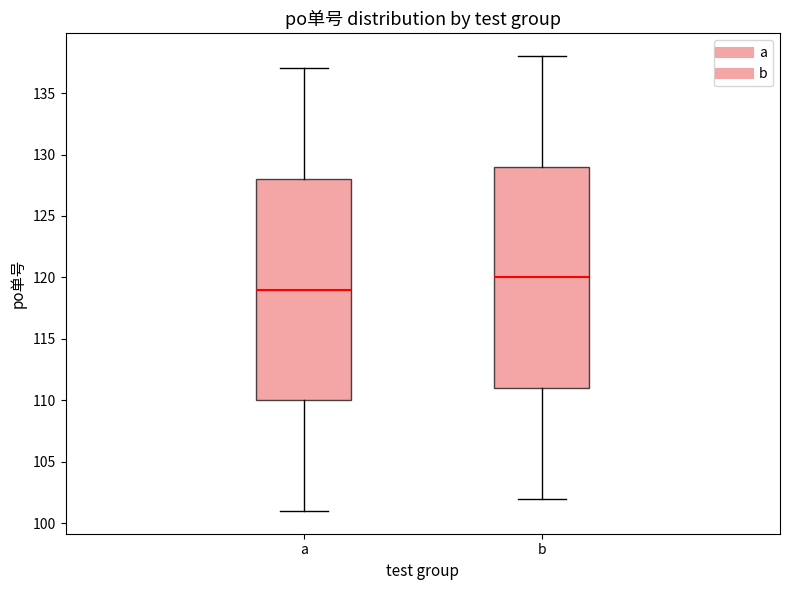

Reading left to right, read every box against the y-axis: the position of its median line, the range the box covers, and the ends of its whiskers. The values are not printed on the chart, so give them approximately, as read against the axis.

a: median 119, box 110 to 128, whiskers 101 to 137
b: median 120, box 111 to 129, whiskers 102 to 138